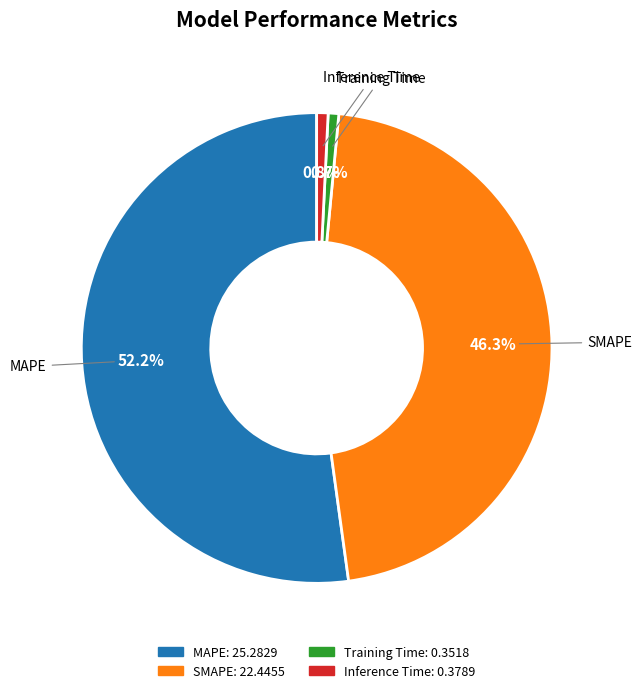

To the nearest percent, what percentage of the pie is MAPE?

52%